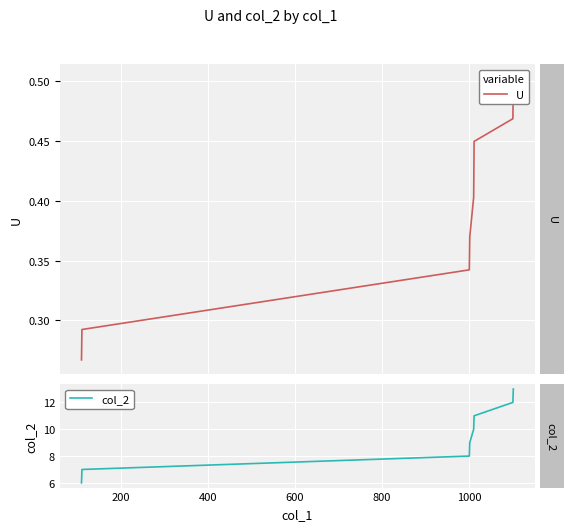

How many series are shown in this chart?

2